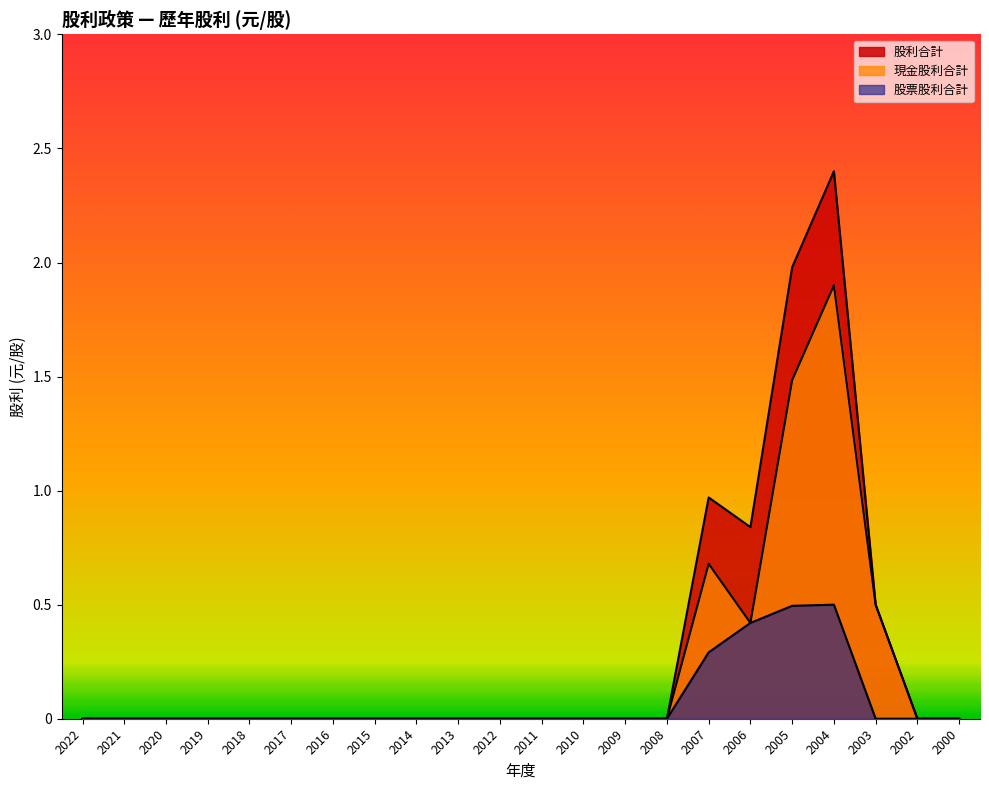

Which has a higher value, 2005 or 2006?

2005